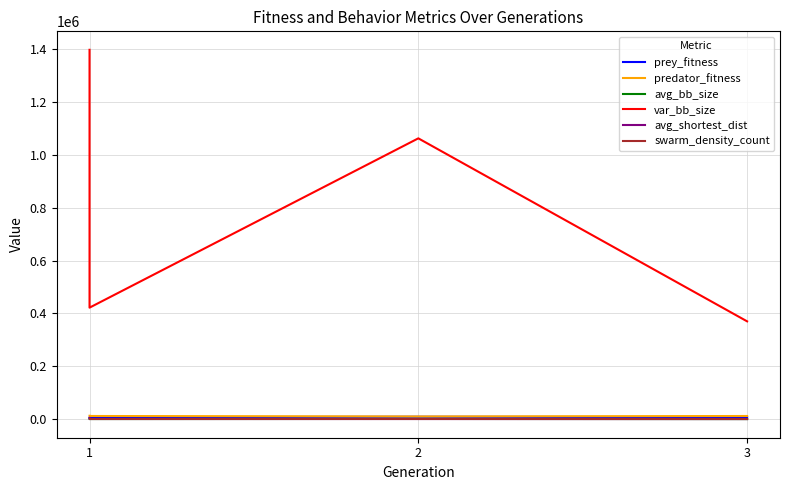

How many data points in avg_bb_size are above 1129?

2